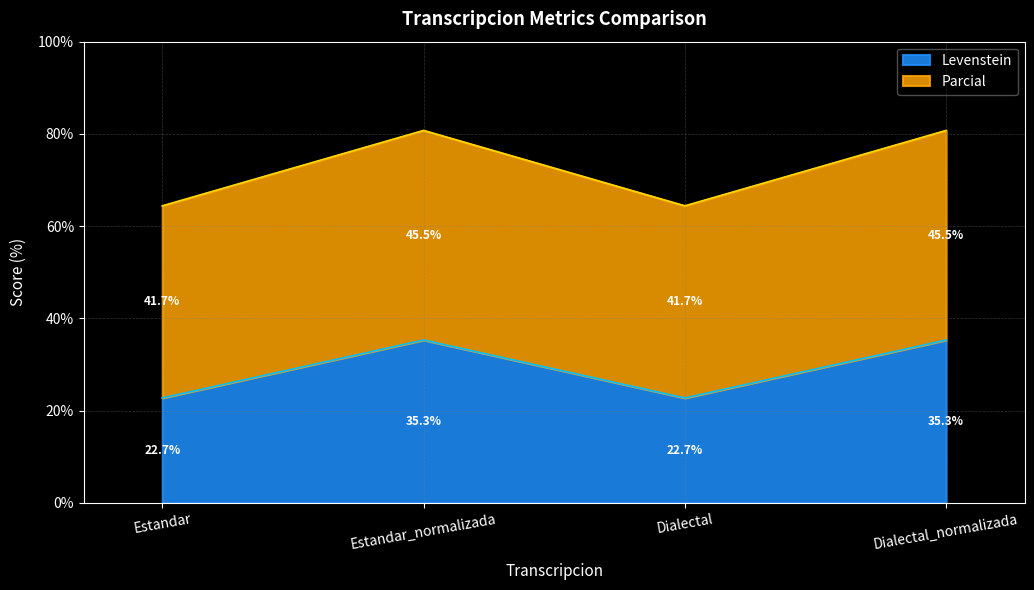

How many data points does each series have?

4